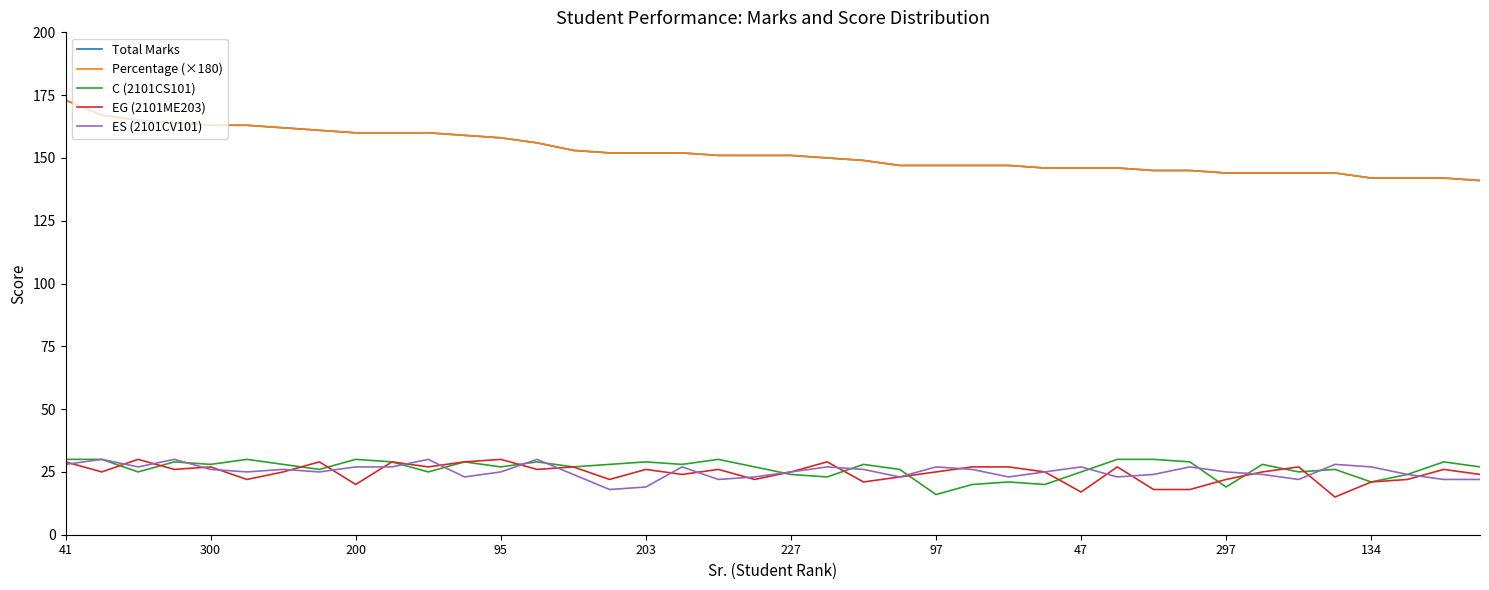

True or false: EG (2101ME203) and Percentage (×180) intersect in this chart.

False